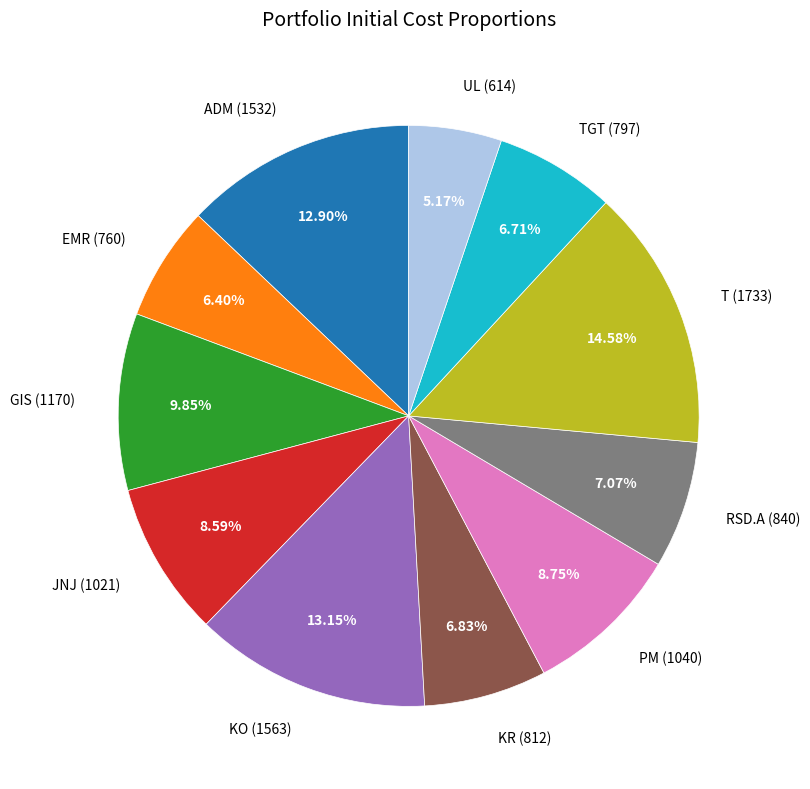

What is the largest slice in the pie chart?

T (1733)